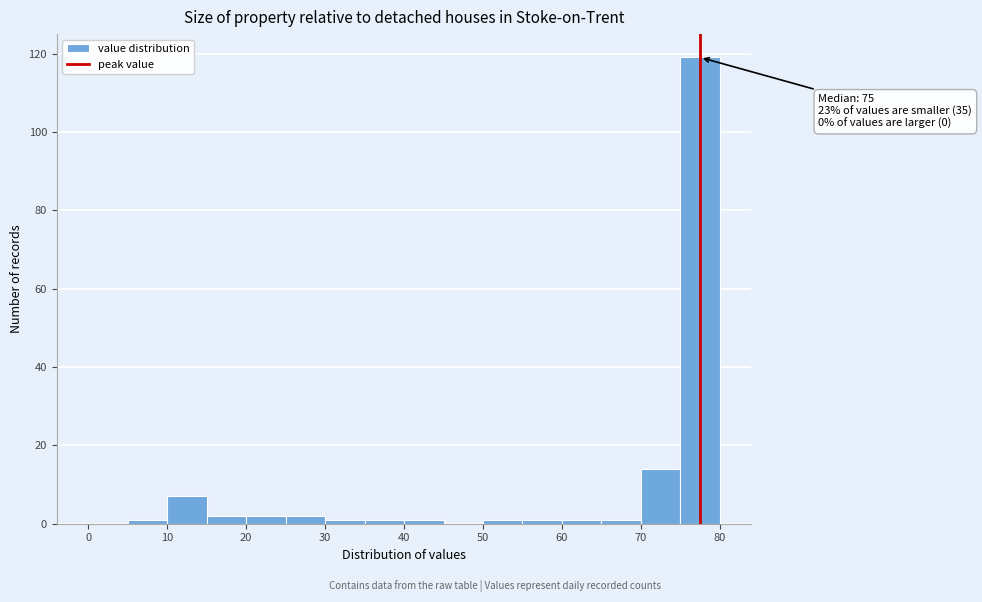

Which range on the x-axis has the tallest bar?

75 to 80